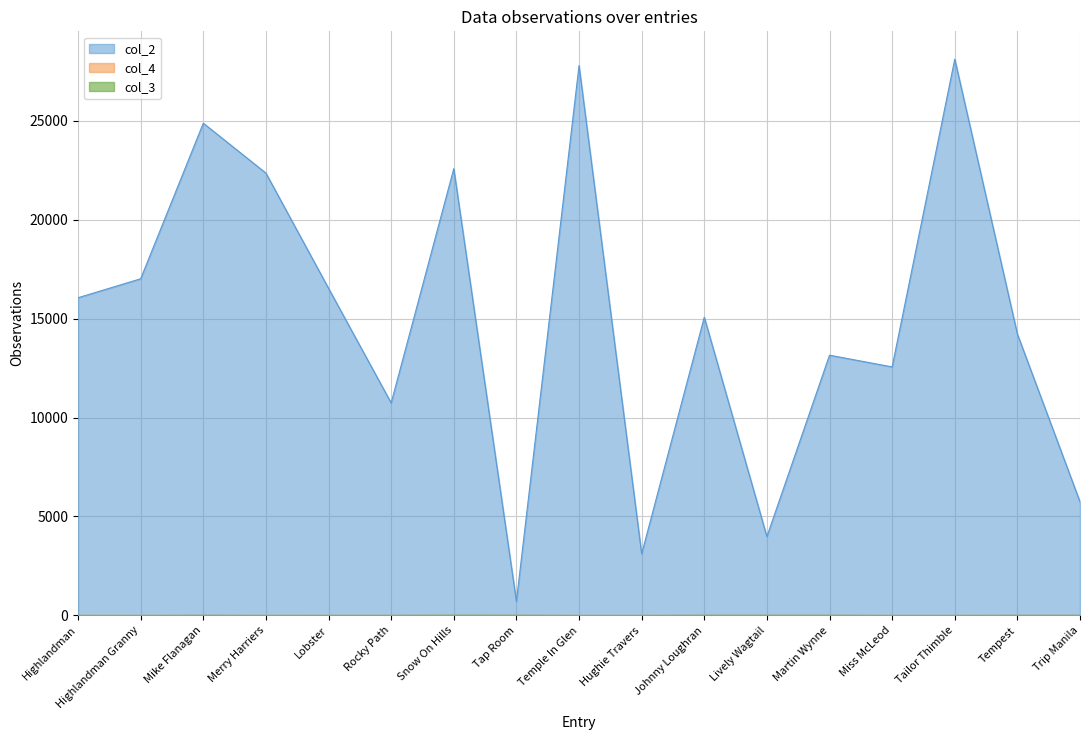

True or false: col_2 and col_3 intersect in this chart.

False